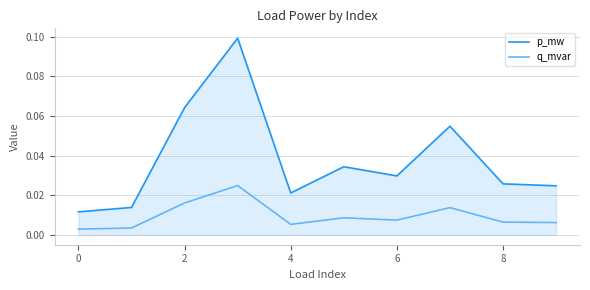

True or false: p_mw and q_mvar intersect in this chart.

False